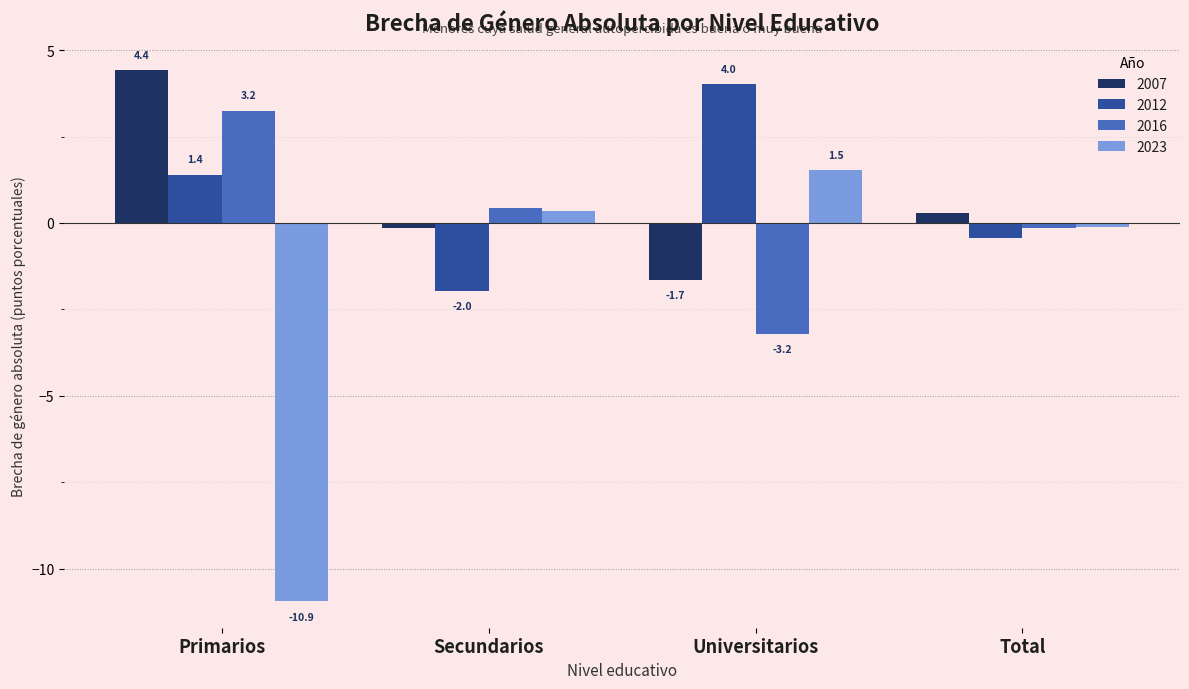

List the labels in order of 2016 value, largest first.

Primarios, Secundarios, Total, Universitarios